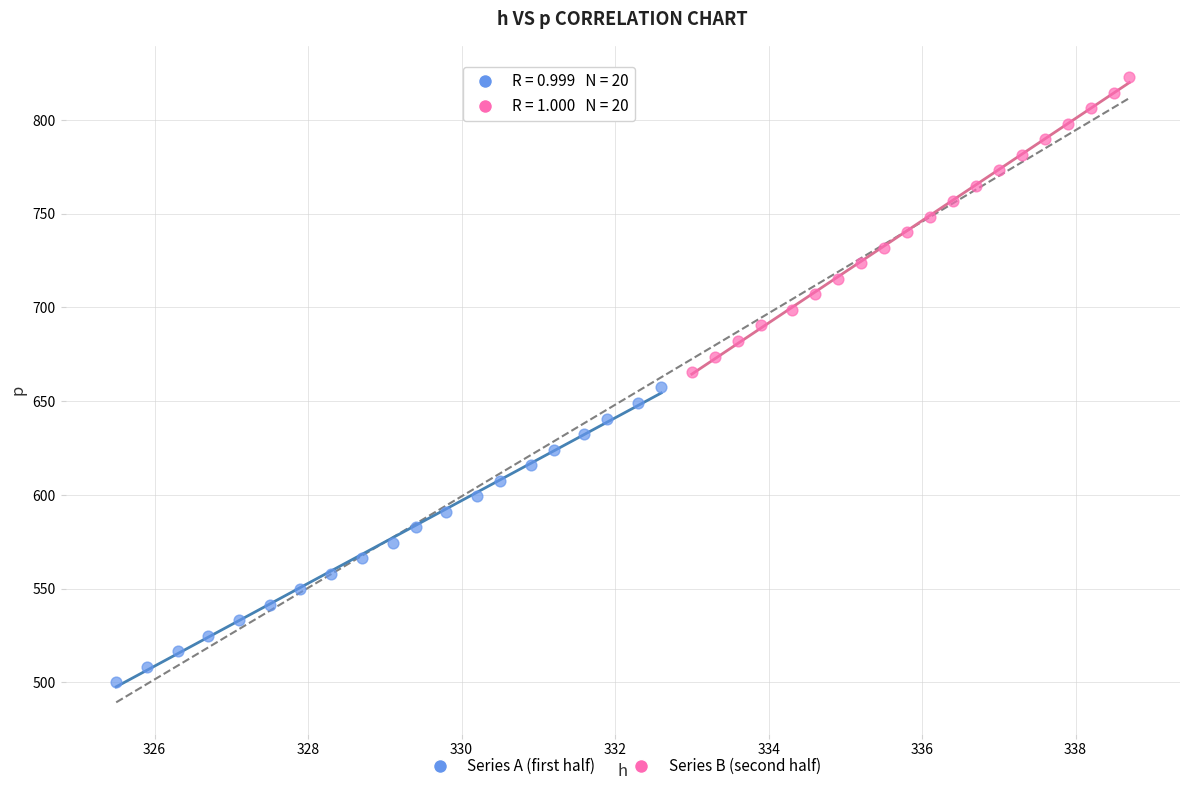

Which series reaches the minimum Y coordinate?

Series A (first half)